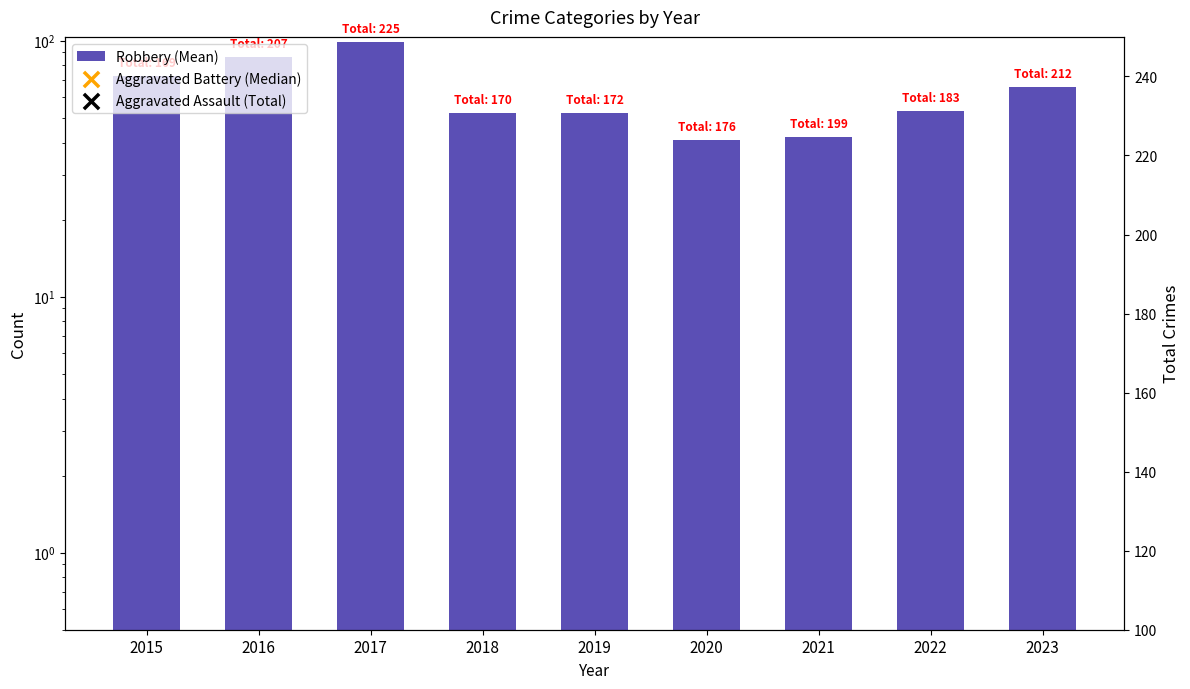

What is the total value across all series at 2020?

161